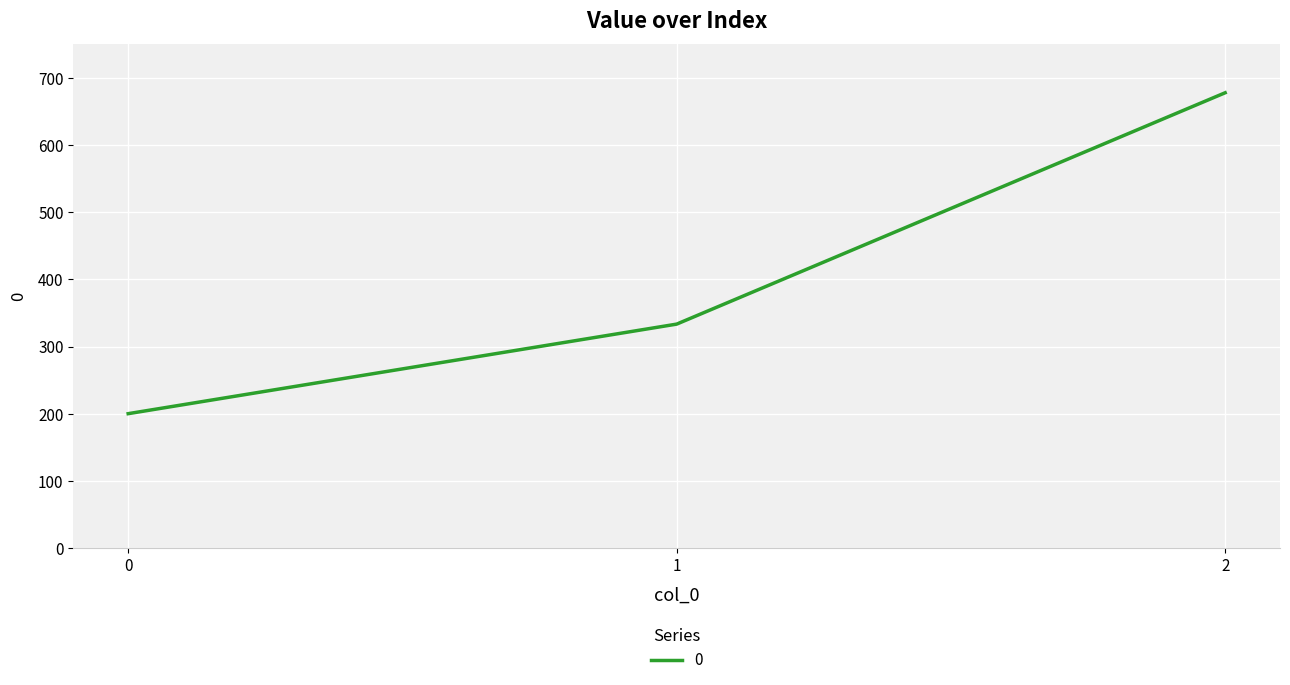

Is it true that the value at 2 is 677.8?

True